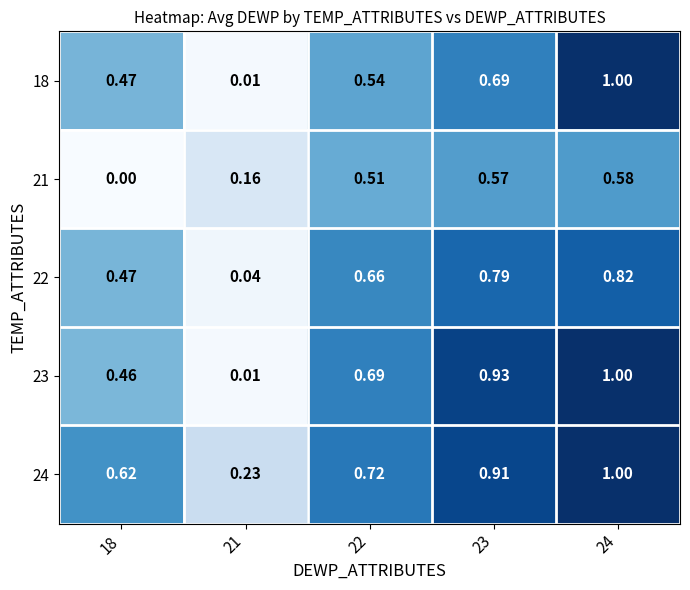

Is the value of 23 at 23 greater than the value of 18 at 24?

No